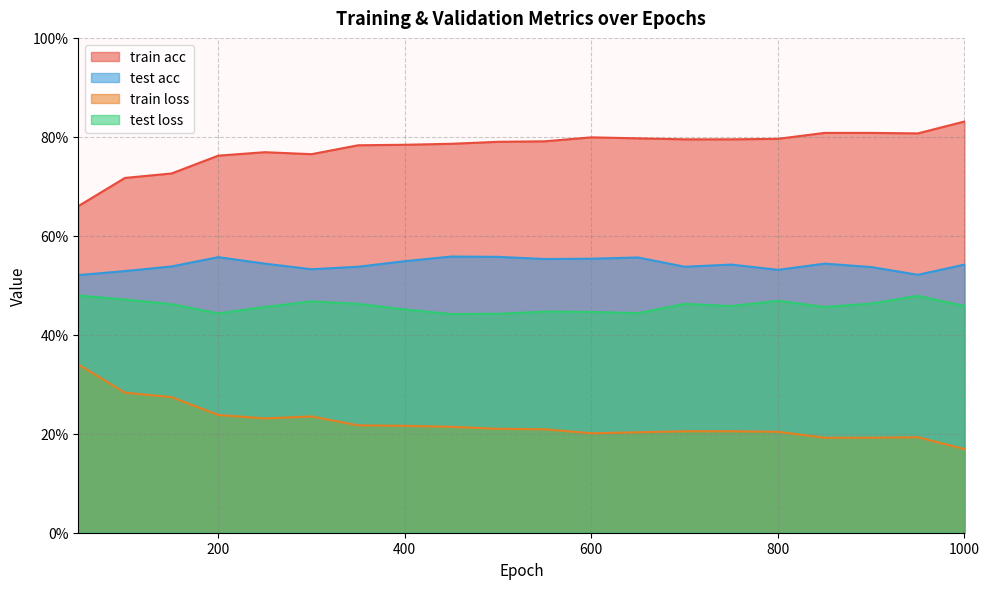

Rank the categories by train acc value from highest to lowest.

1000, 850, 900, 950, 600, 650, 800, 700, 750, 550, 500, 450, 400, 350, 250, 300, 200, 150, 100, 50